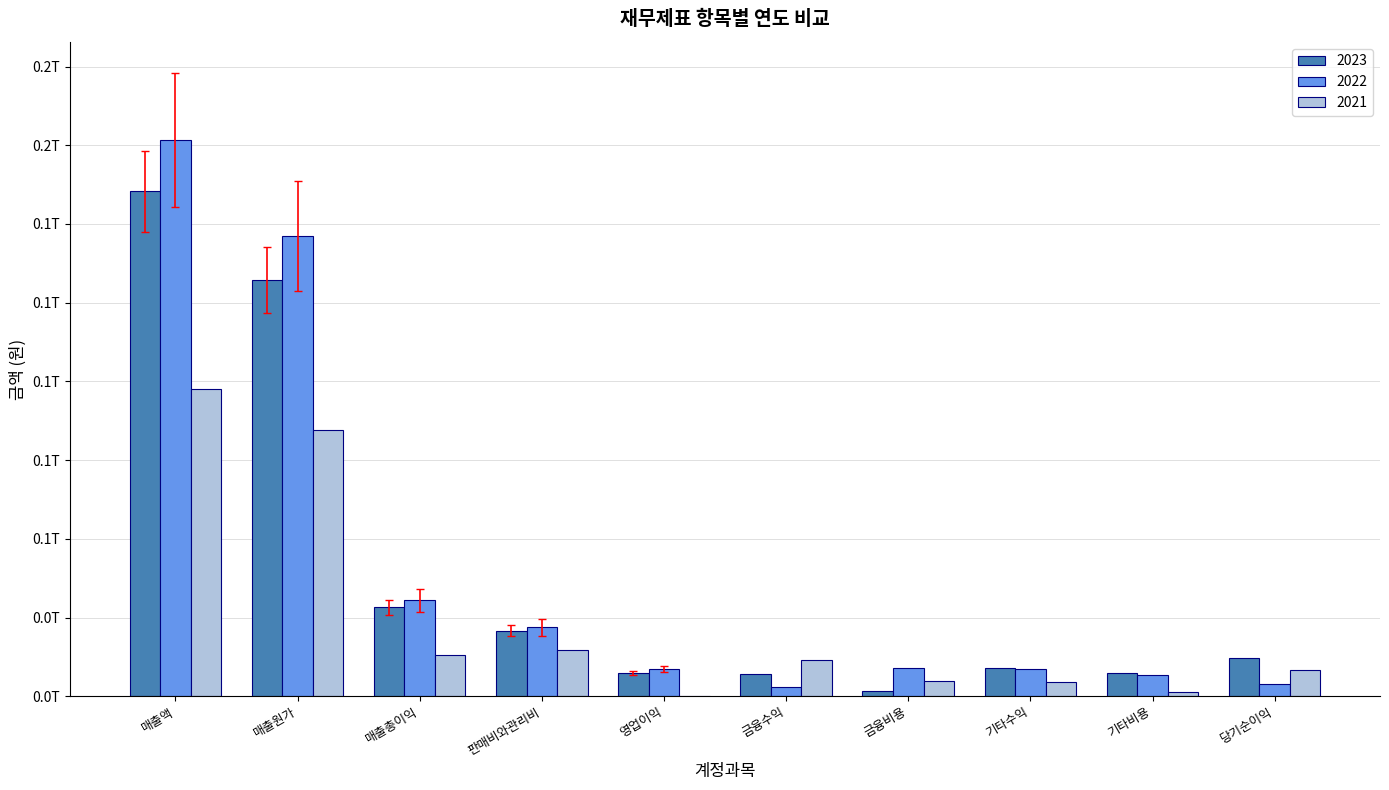

Which category has the lowest value across all series?

영업이익